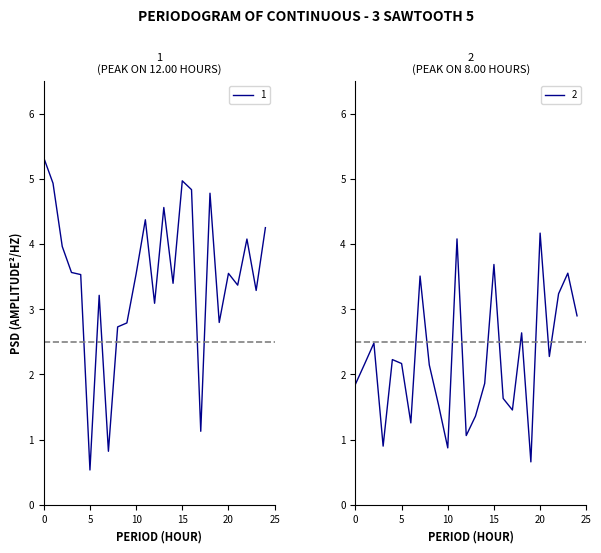

What is the maximum value shown in the chart?

5.3